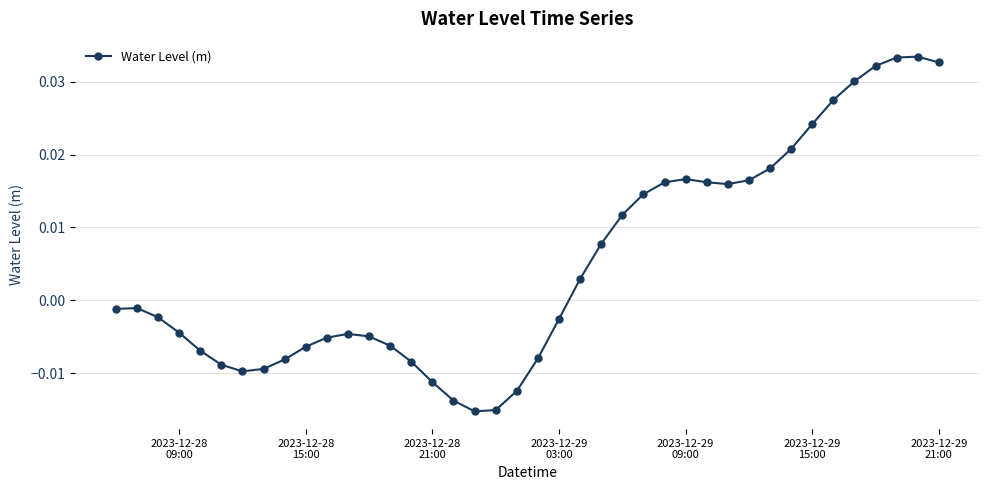

True or false: there are more than 0 points higher than both neighbors.

True